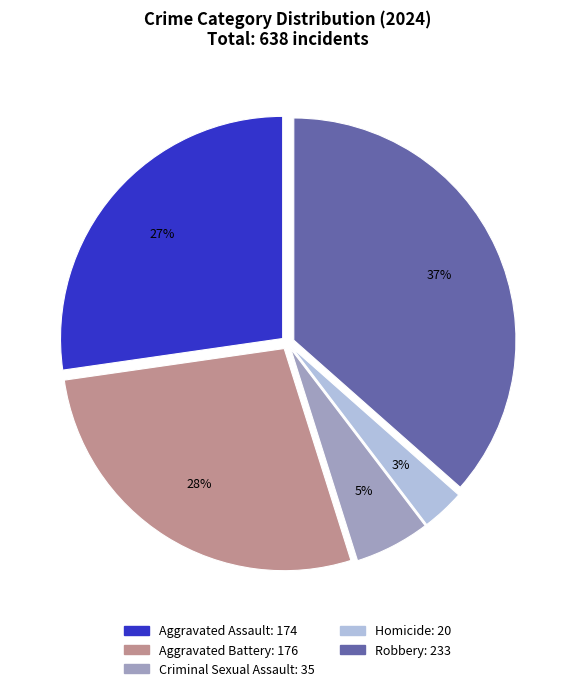

To the nearest percent, what portion does Aggravated Assault represent?

27%